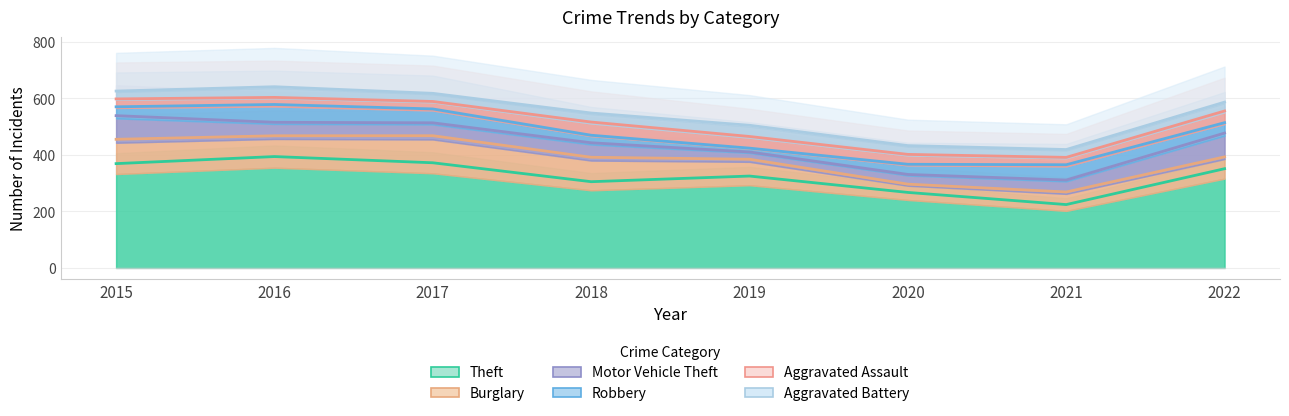

What is the smallest value displayed?

224.0